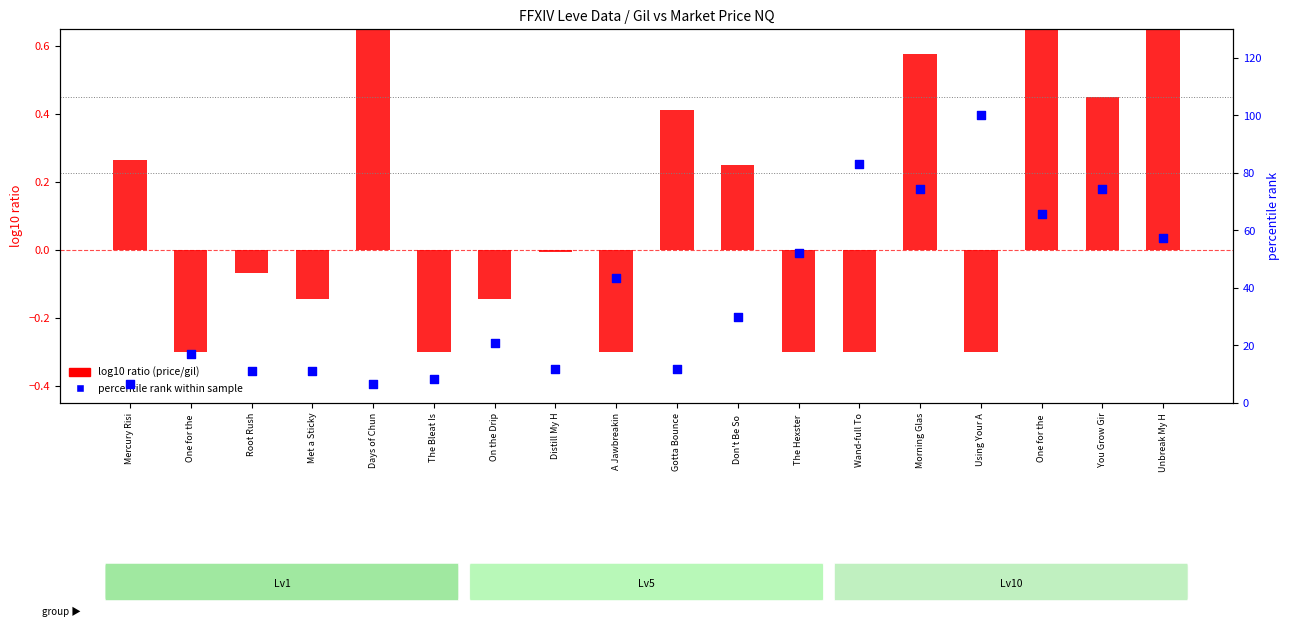

Which series has the largest total across all categories?

percentile rank within sample